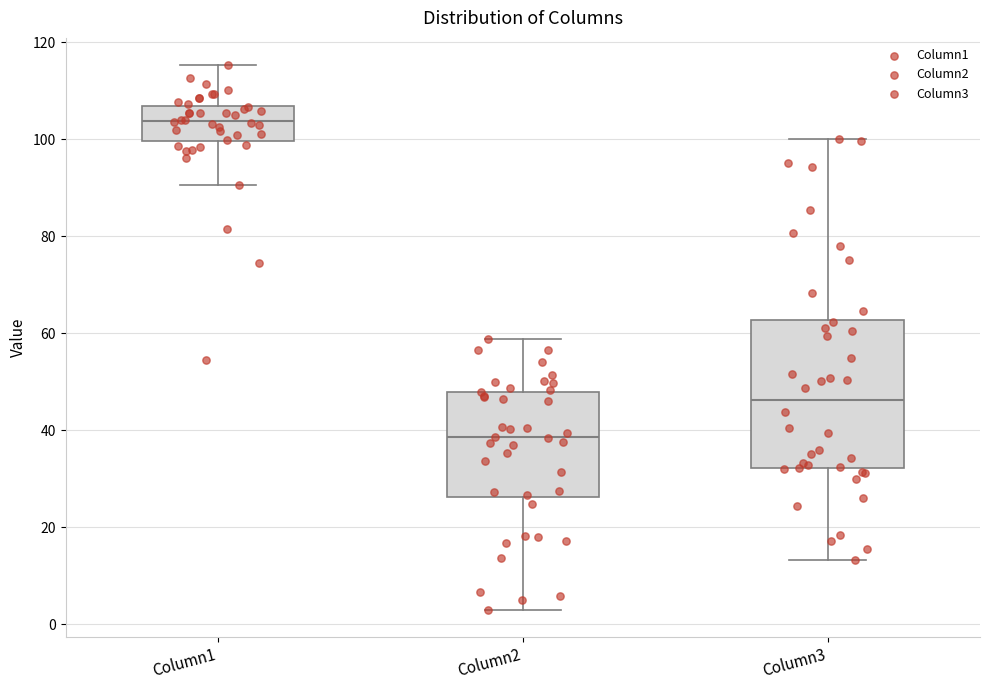

Where does the lower whisker of the box for Column3 end on the y-axis? The values are not printed on the chart, so give them approximately, as read against the axis.

14